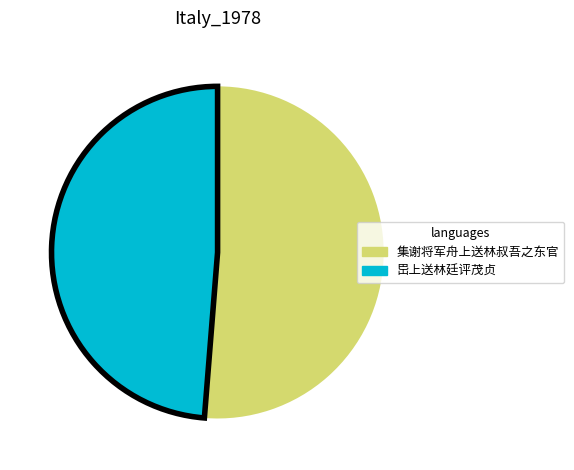

What is the largest slice in the pie chart?

集谢将军舟上送林叔吾之东官